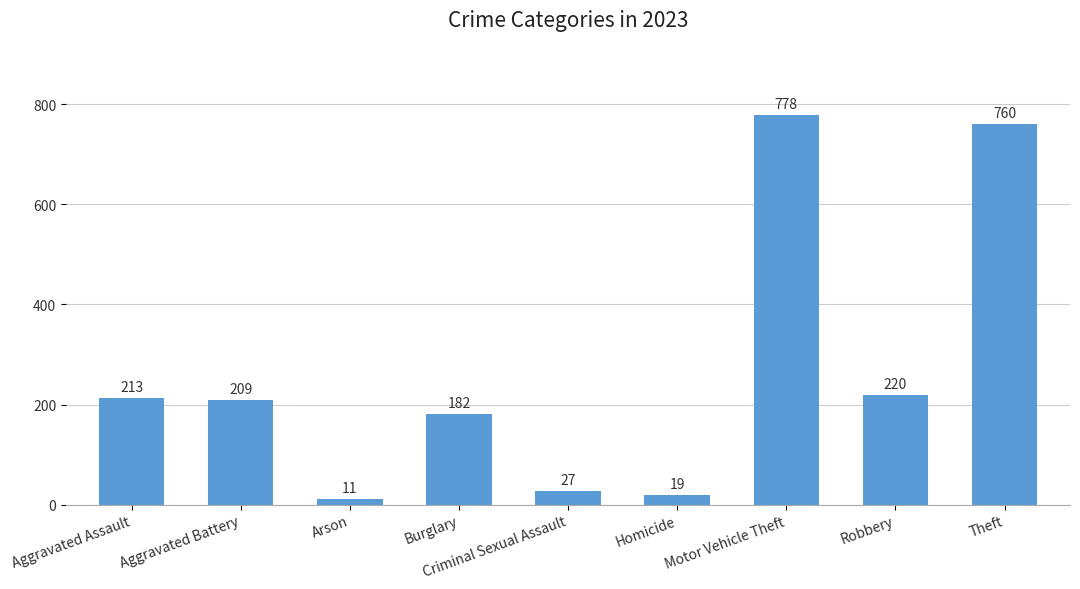

What position from the left is Arson?

3